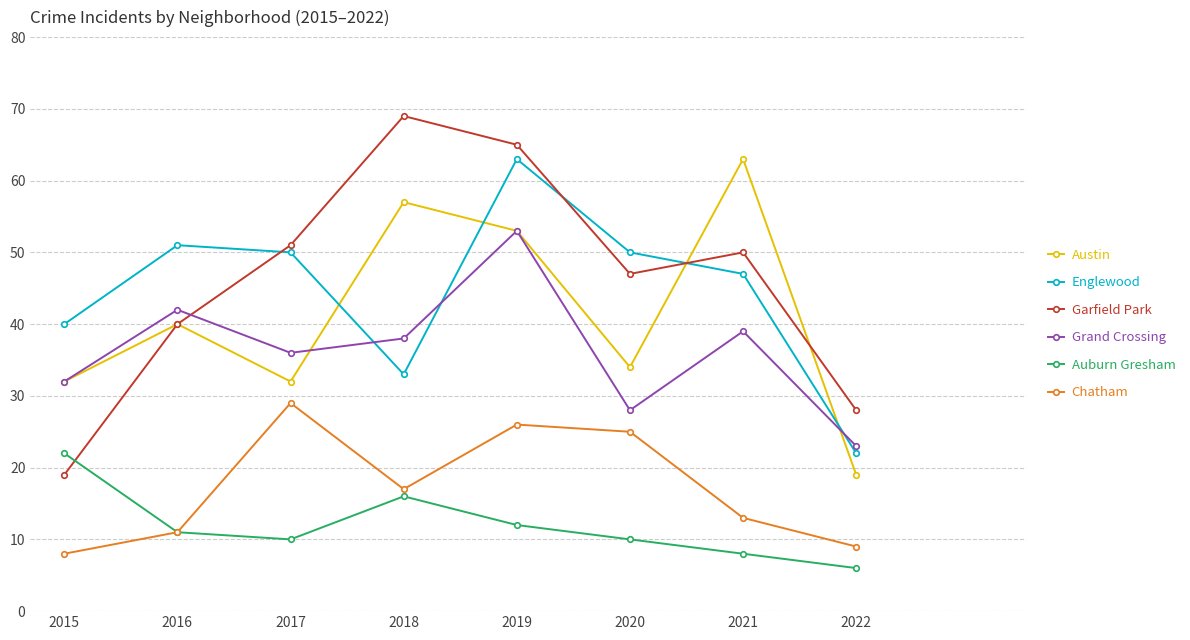

What is the maximum value for Auburn Gresham?

22